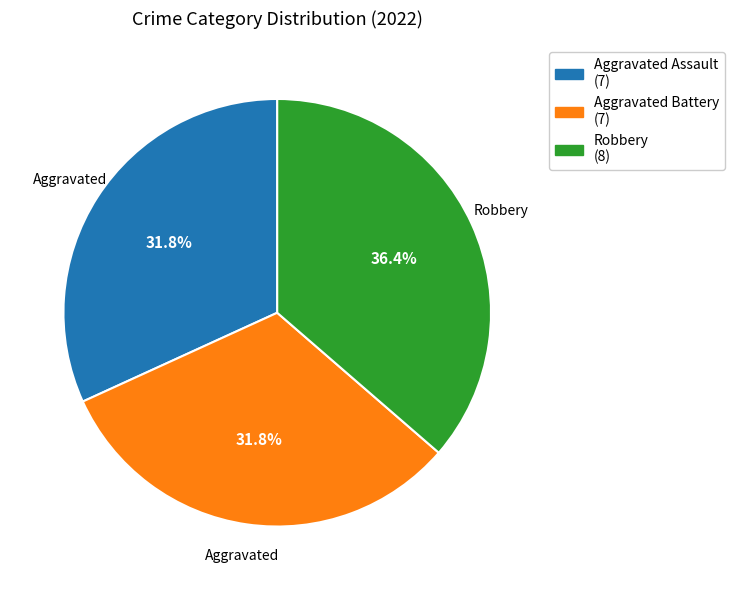

Which has a higher value, Aggravated Battery or Robbery?

Robbery